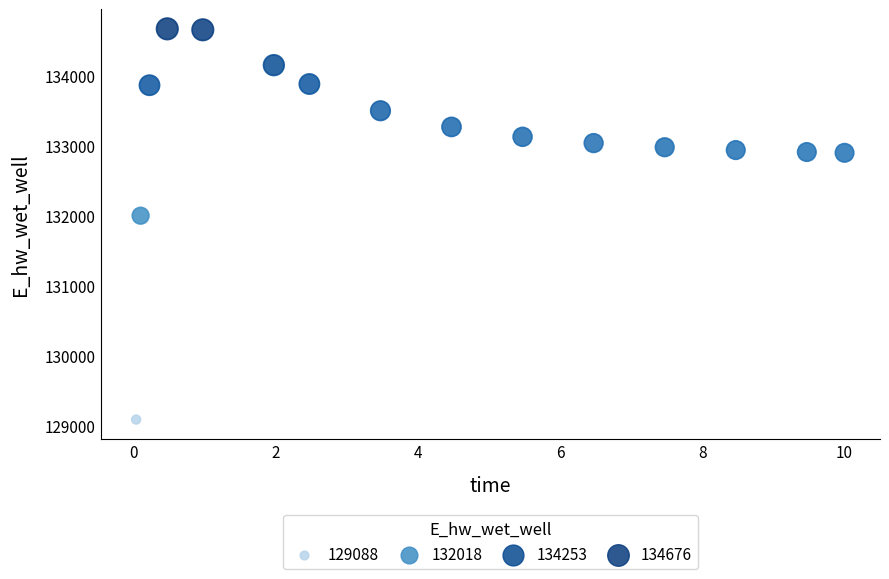

What Y value in the scatter plot is closest to 131881?

132003.3